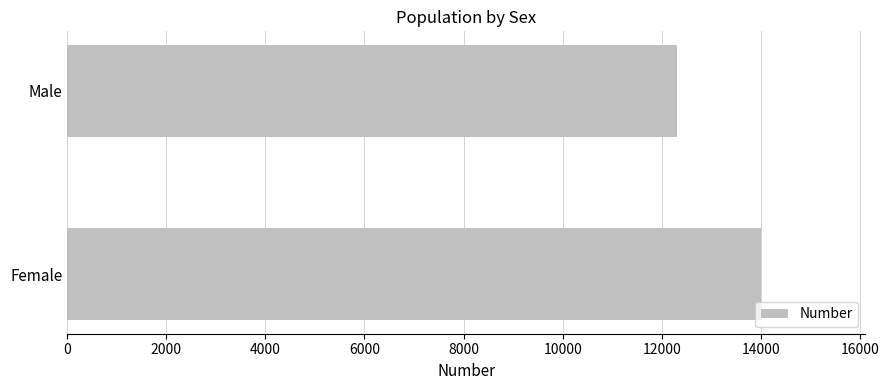

Which category has the lowest value across all series?

Male